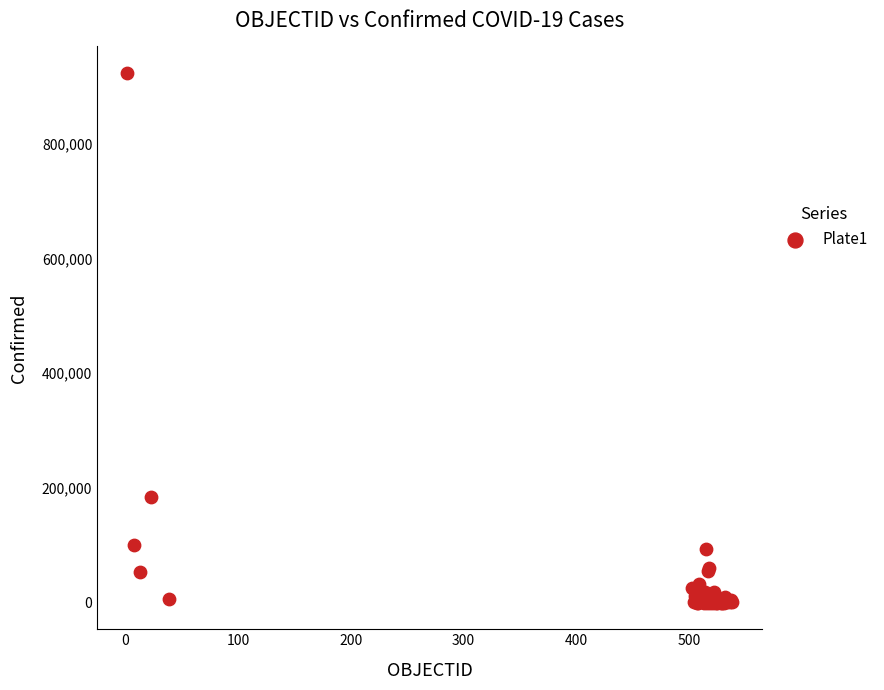

What Y value in the scatter plot is closest to 461605?

184449